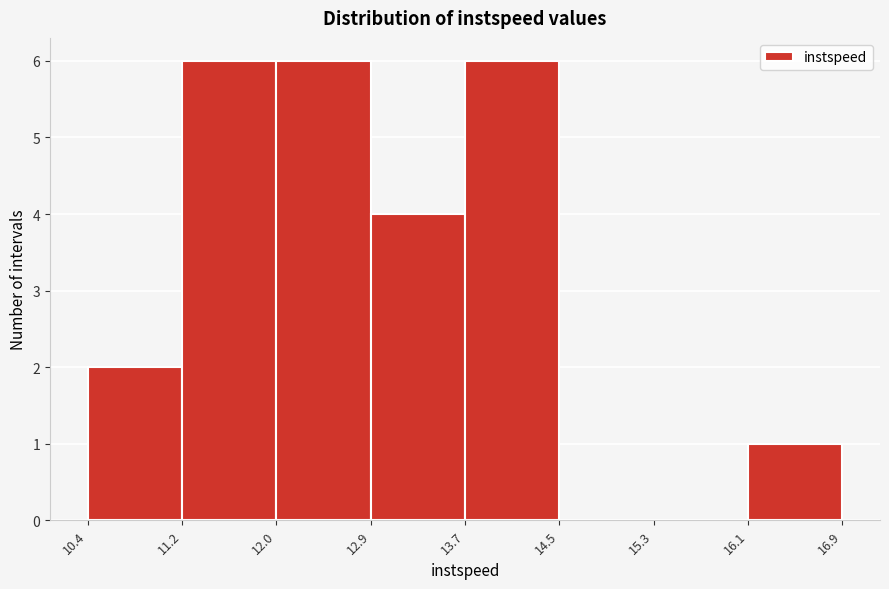

Reading left to right, list every bar in this chart as the range it spans on the x-axis followed by its height. The values are not printed on the chart, so give them approximately, as read against the axis.

10.4 to 11.2: 2
11.2 to 12.0: 6
12.0 to 12.9: 6
12.9 to 13.7: 4
13.7 to 14.5: 6
14.5 to 15.3: 0
15.3 to 16.1: 0
16.1 to 16.9: 1